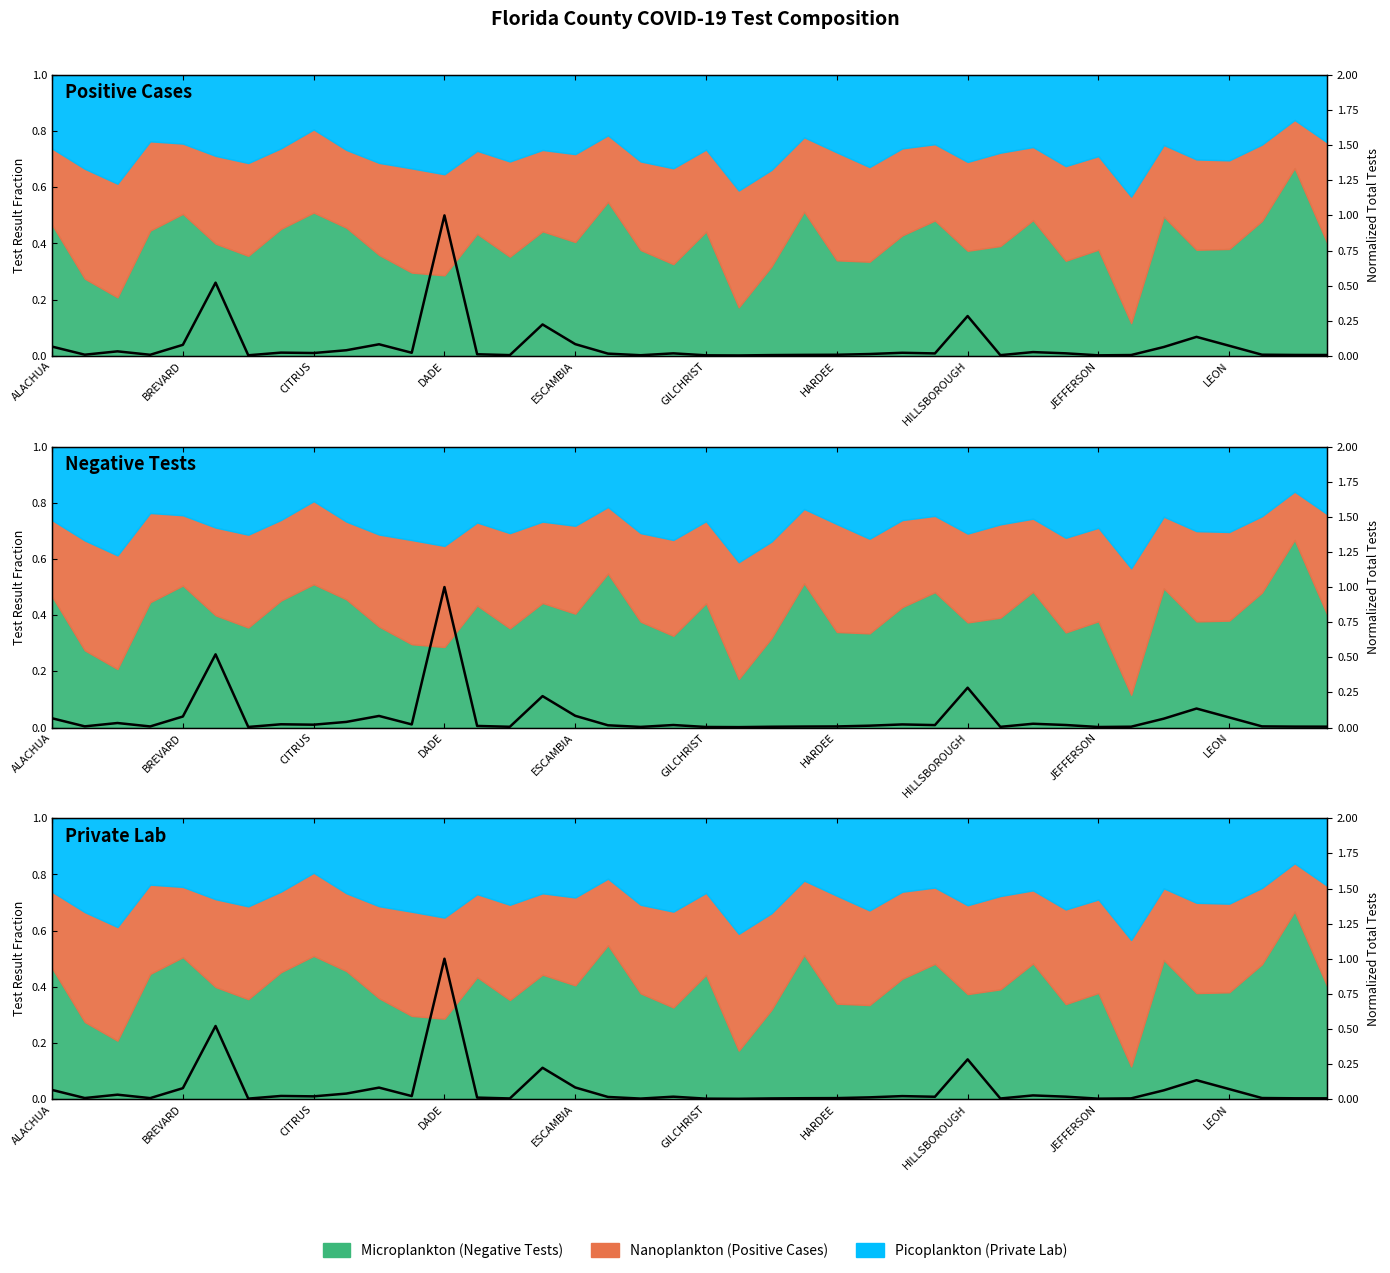

The value at CITRUS is 0.0. True or false?

True